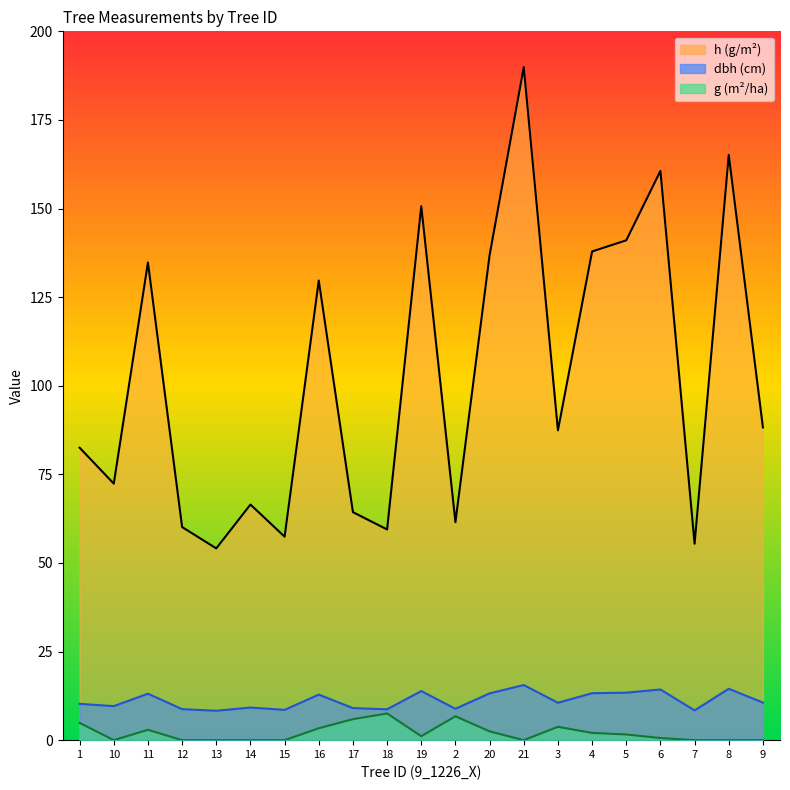

Reading right to left, list all the values displayed in this chart.

h: 88.2	165.1	55.4	160.6	141.0	137.9	87.4	189.9	136.8	61.5	150.7	59.5	64.3	129.7	57.4	66.5	54.1	60.1	134.8	72.4	82.5
dbh: 10.6	14.5	8.4	14.3	13.4	13.2	10.6	15.6	13.2	8.8	13.8	8.7	9.1	12.8	8.6	9.2	8.3	8.8	13.1	9.6	10.2
g: 0.0	0.0	0.0	0.6	1.6	2.0	3.8	0.0	2.5	6.7	1.1	7.5	5.9	3.4	0.0	0.0	0.0	0.0	2.9	0.0	4.9